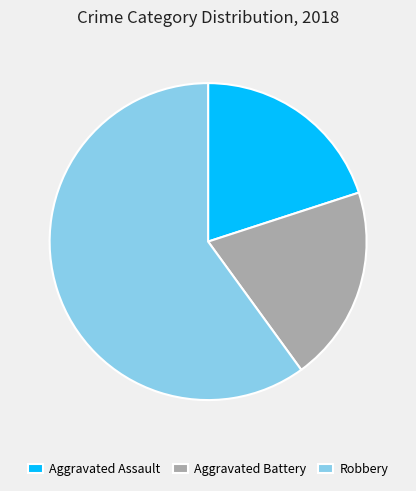

What is the ratio of the value at Robbery to the value at Aggravated Assault?

3.0